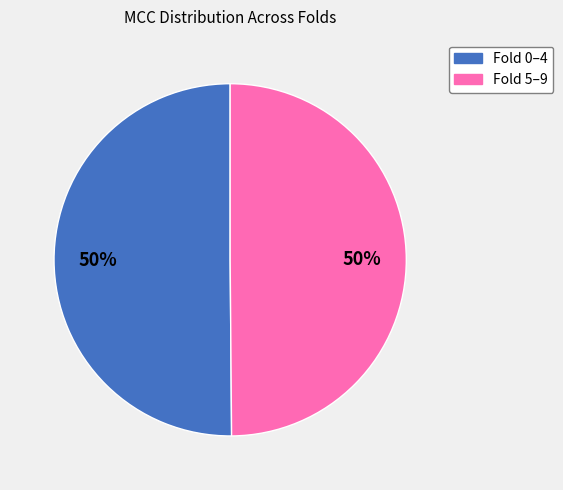

To the nearest percent, what is the average slice percentage?

50%